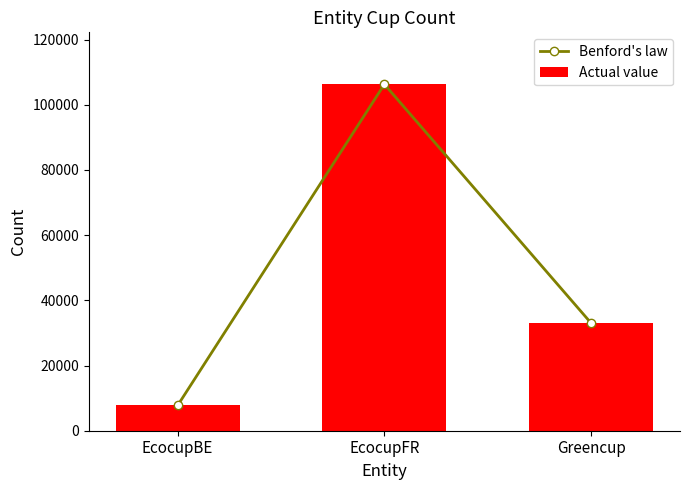

What is the average value of the Benford's law series?

49024